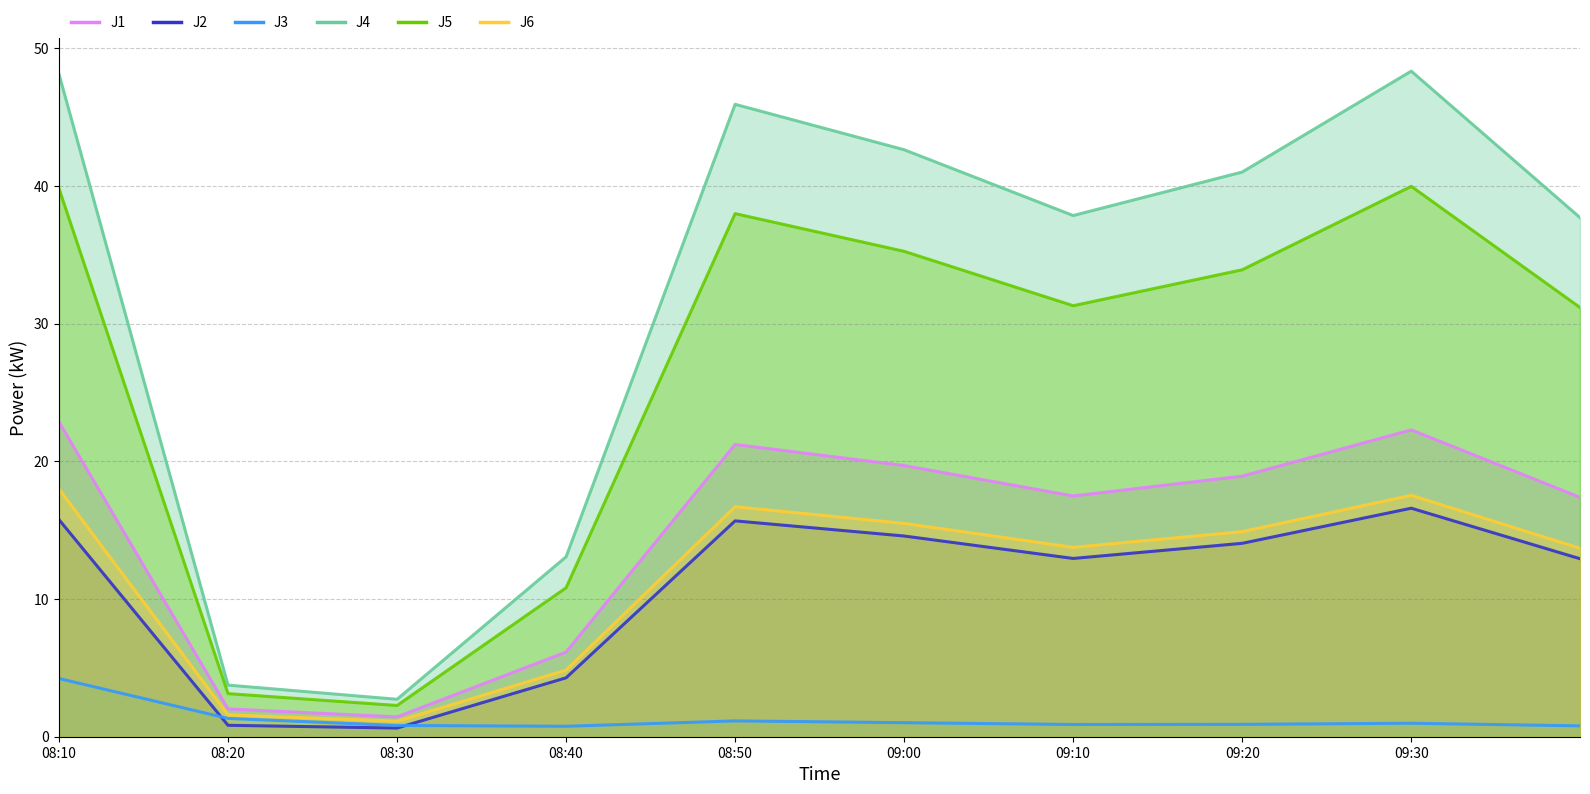

At which label does J5 first exceed 33?

08:10